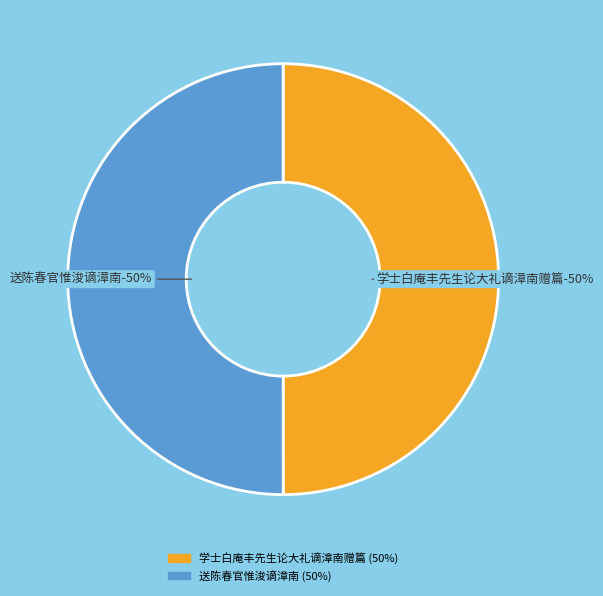

To the nearest percent, what is the average slice percentage?

50%